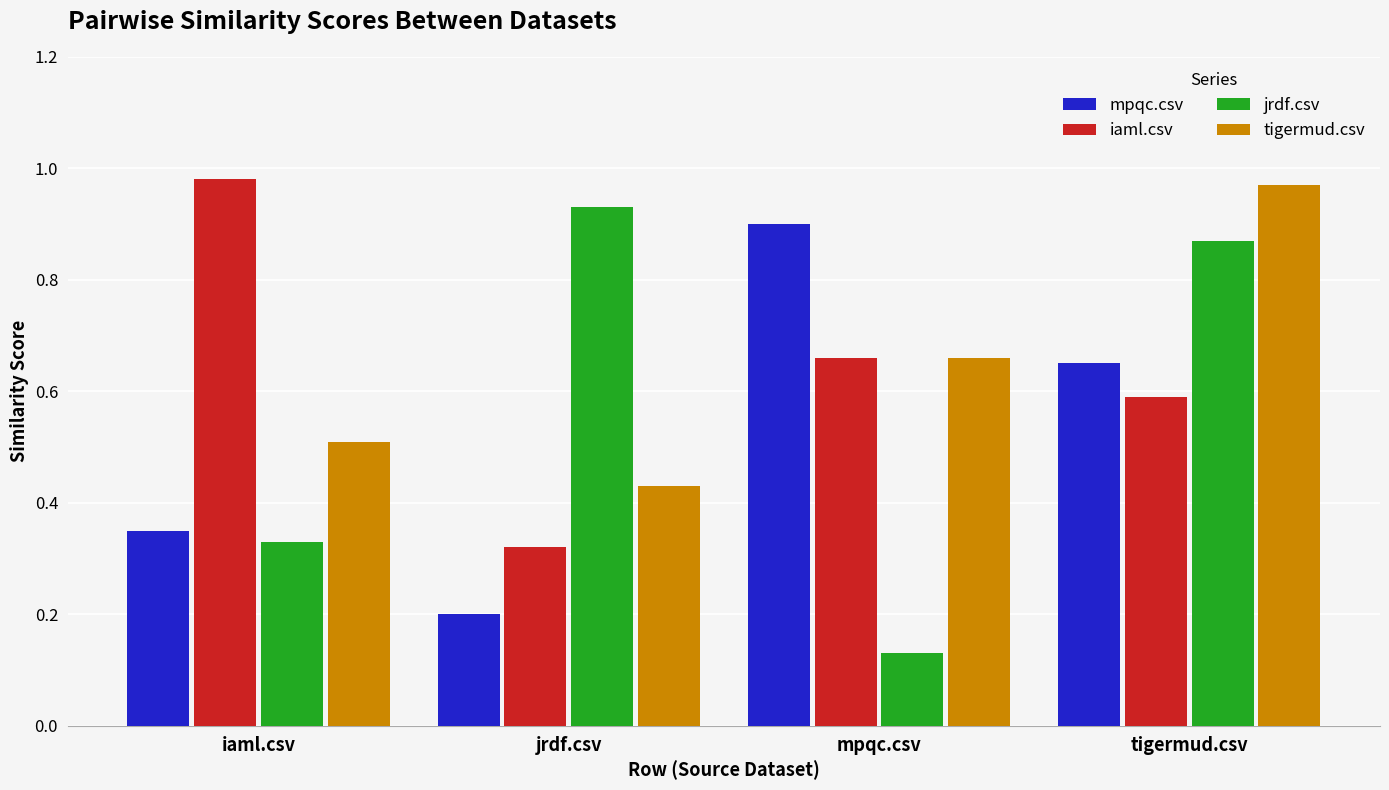

Which series changed the most between iaml.csv and tigermud.csv?

jrdf.csv